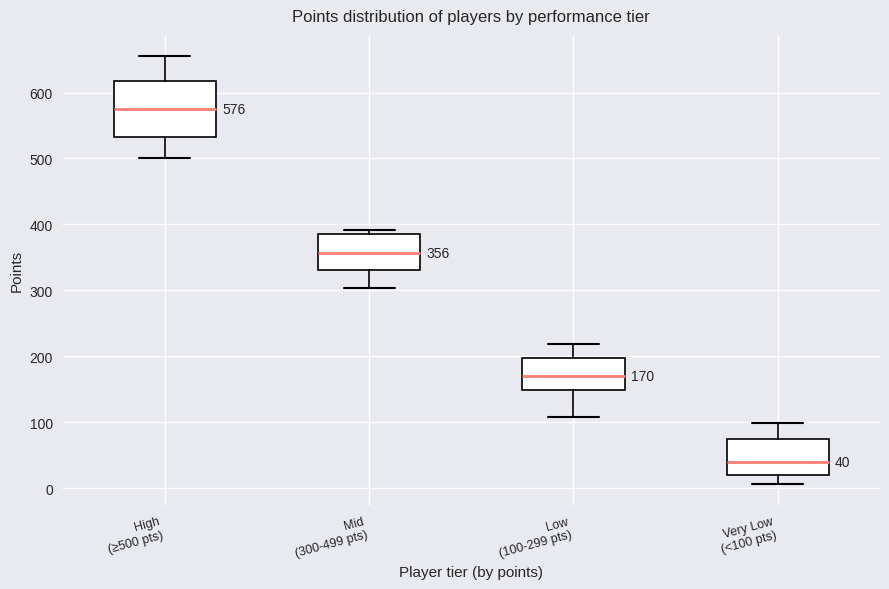

Which box is the tallest, from its lower edge to its upper edge?

High (≥500 pts)